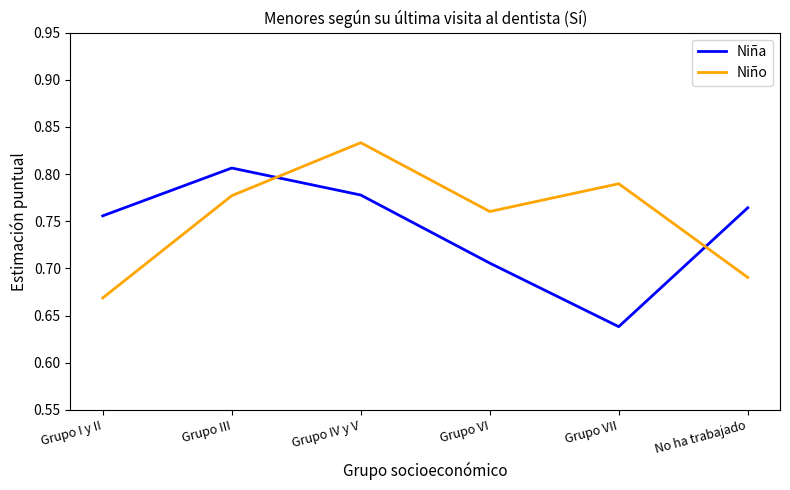

Where is the first local minimum for Niño?

Grupo VI